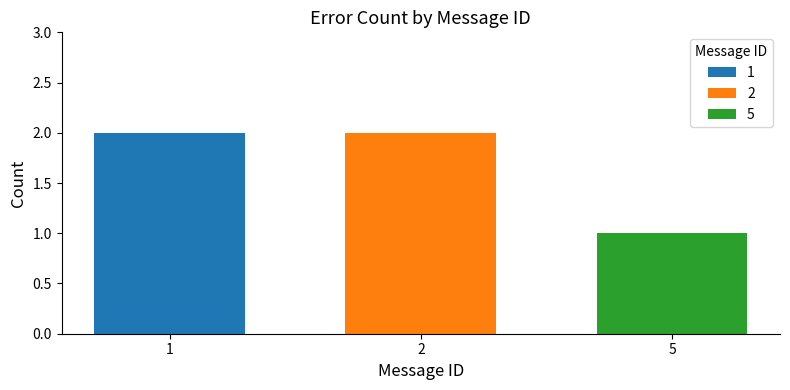

True or false: 2 has a value of 1 at 2.

False